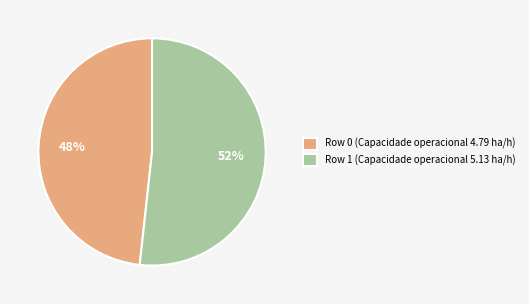

Do Row 0 and Row 1 together represent more than half of the pie?

Yes